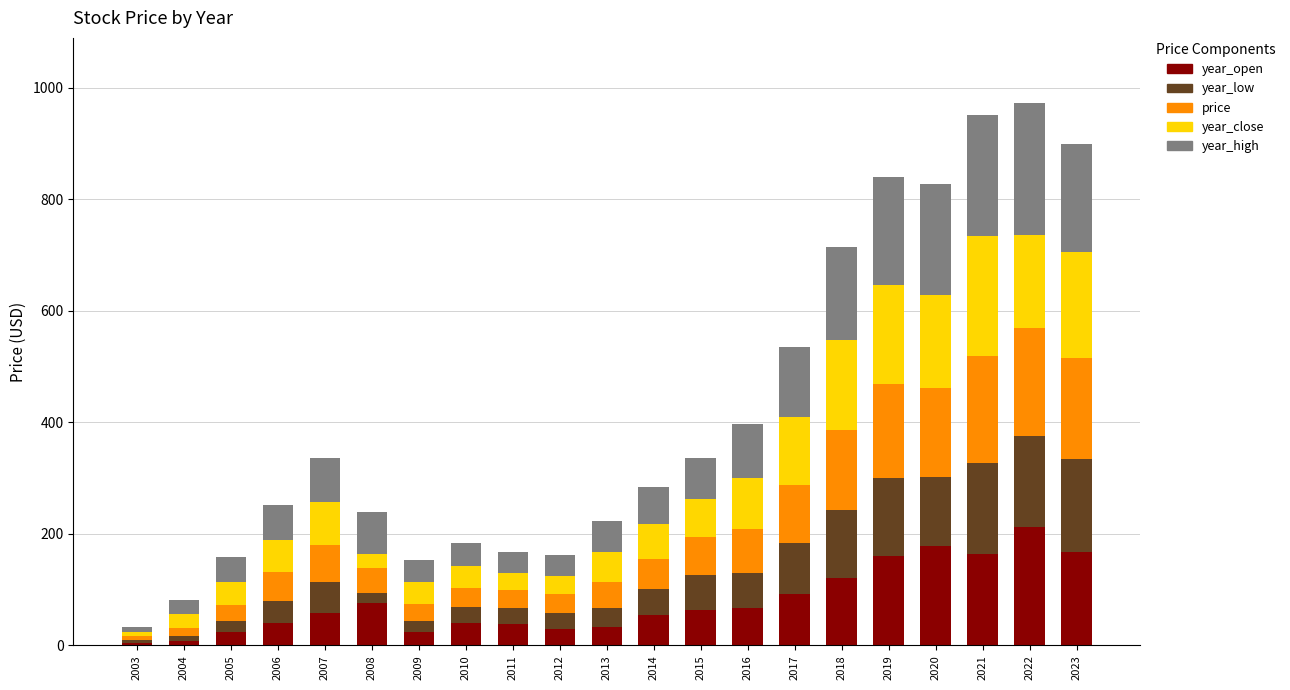

What is the total value across all series at 2022?

972.8